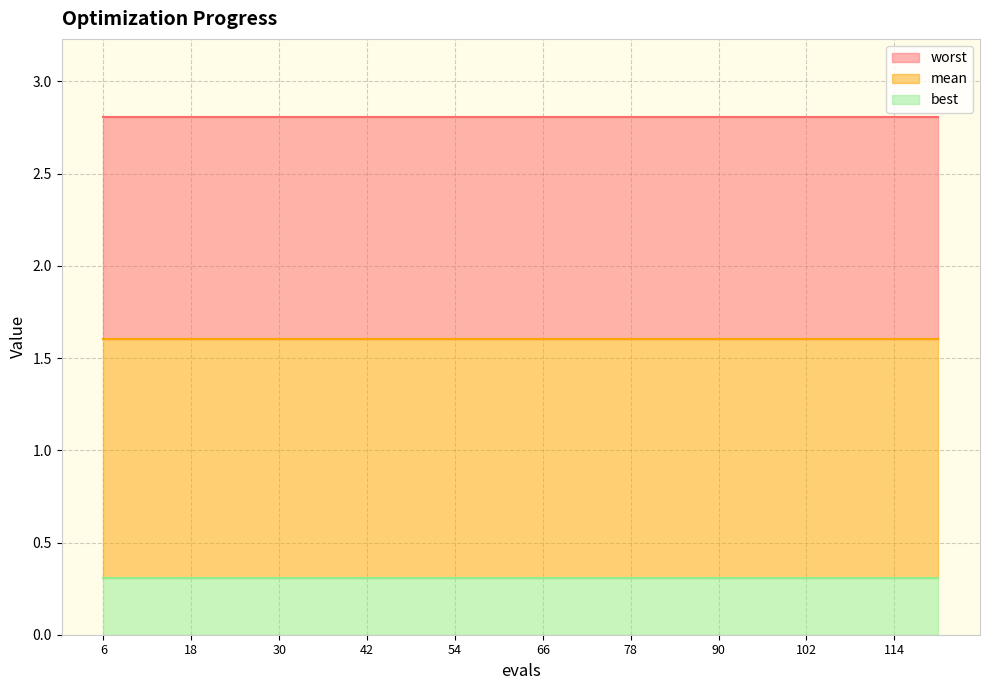

Which series has the largest range (max minus min)?

mean